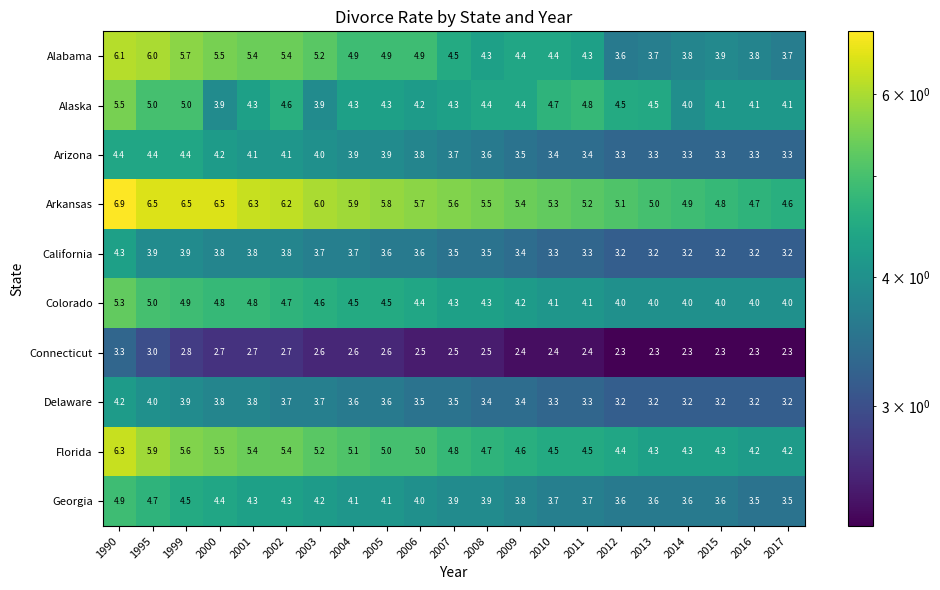

What is the smallest value displayed?

2.3